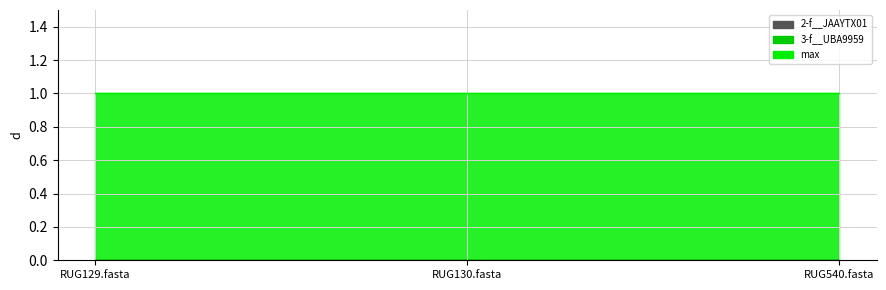

What are all the series names shown in the legend?

2-f__JAAYTX01, 3-f__UBA9959, max